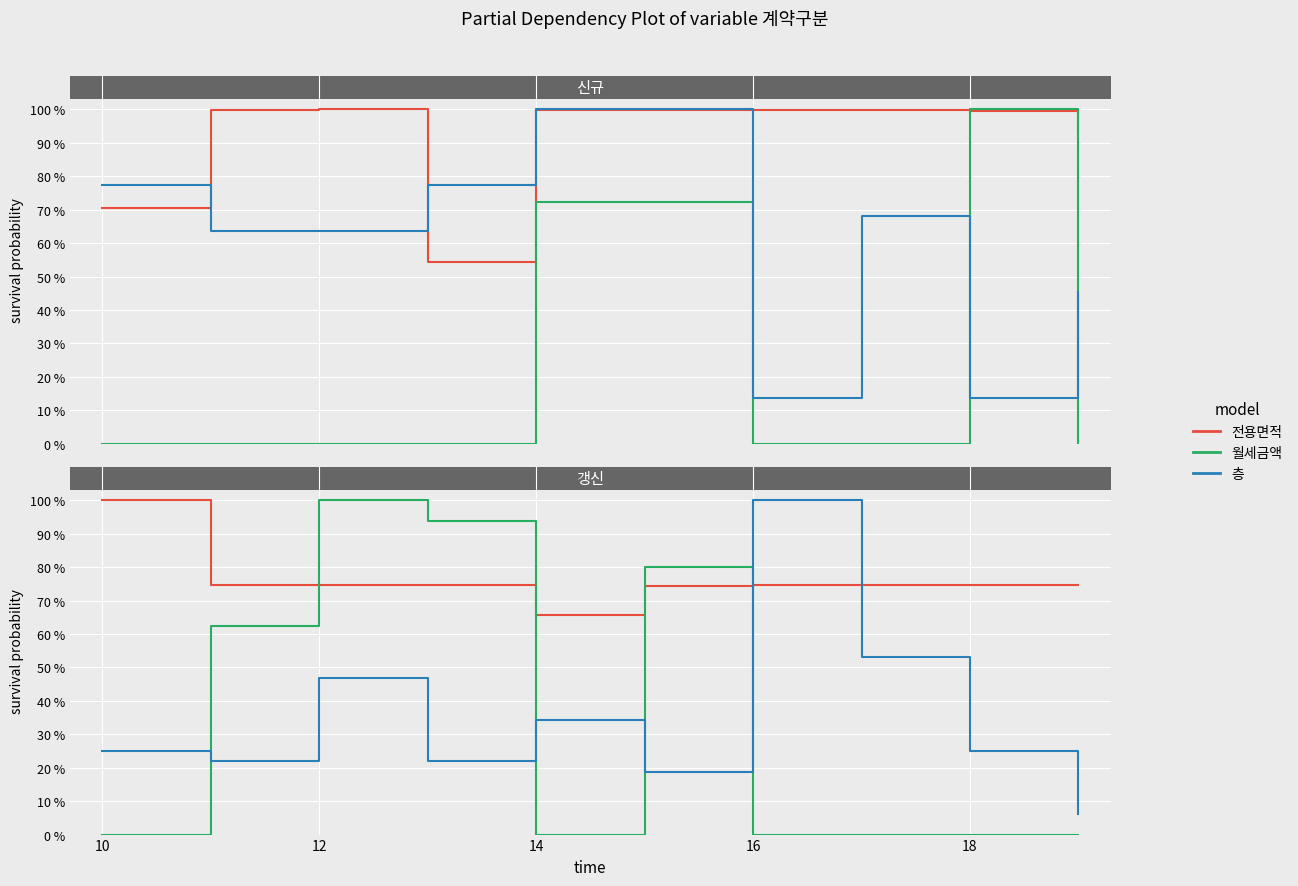

What is the lowest value of the 층 series?

6.2